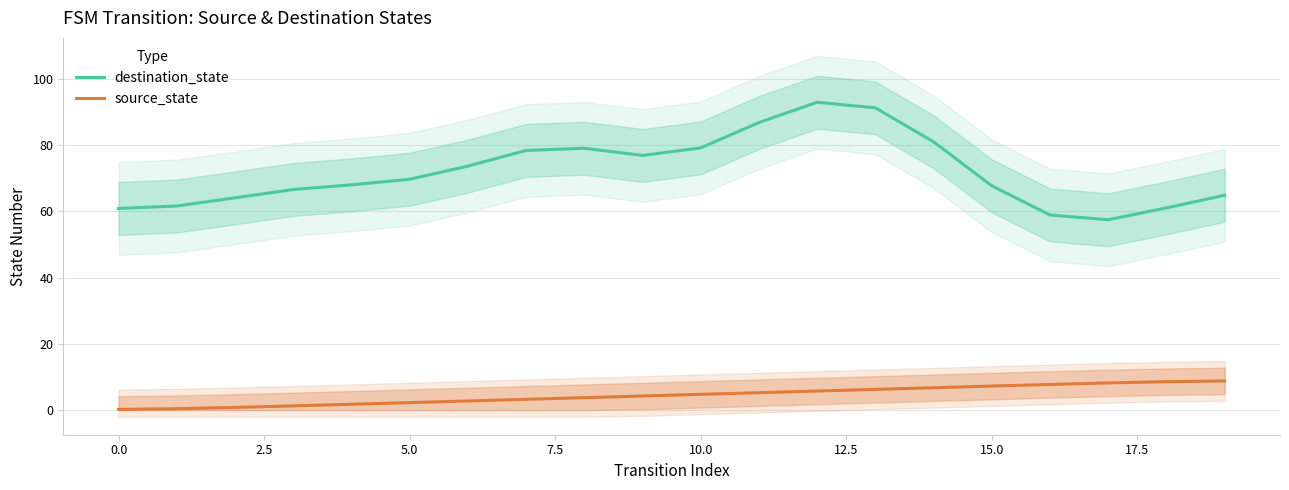

At which category is the sum across all series the highest?

12